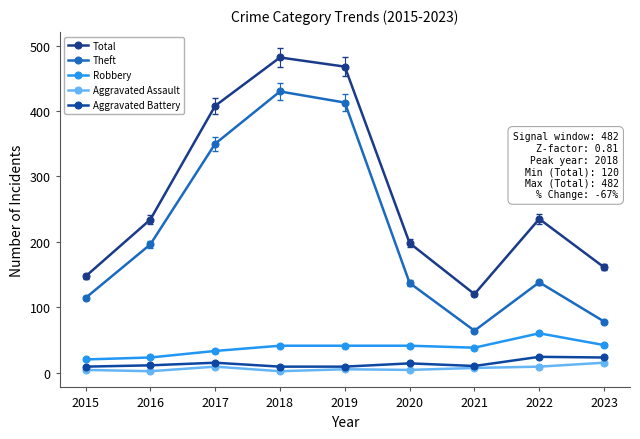

At 2016, list the series in order from largest to smallest.

Total, Theft, Robbery, Aggravated Battery, Aggravated Assault